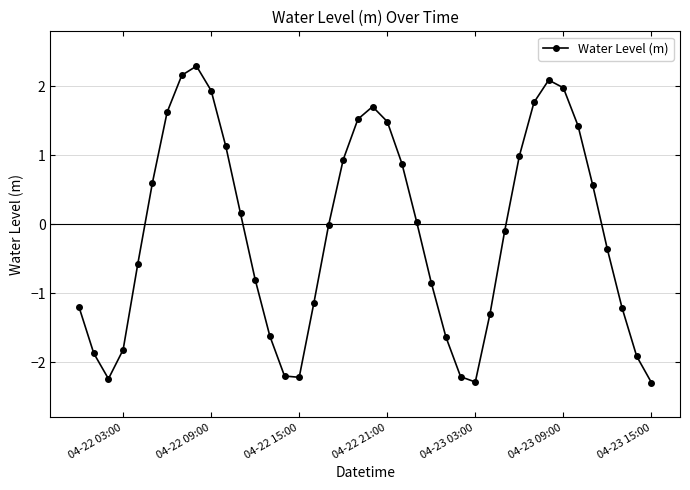

What is the value of the 32nd point from the left?

1.8